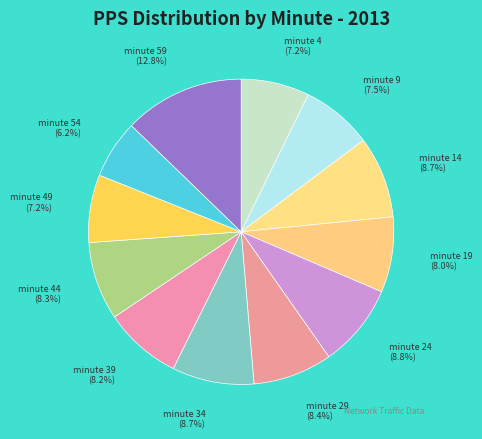

To the nearest percent, what is the combined percentage of minute 14 and minute 44?

17%